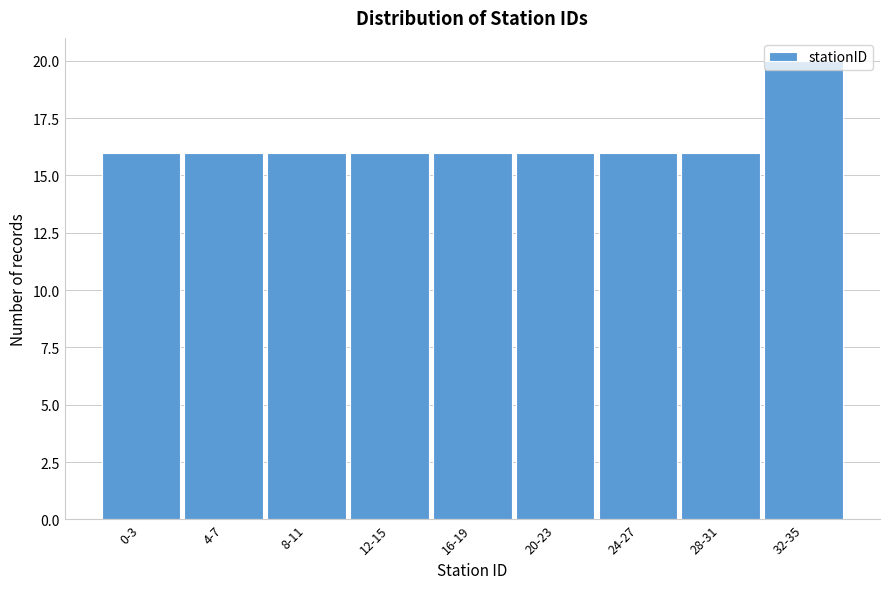

What position from the left is 12-15?

4